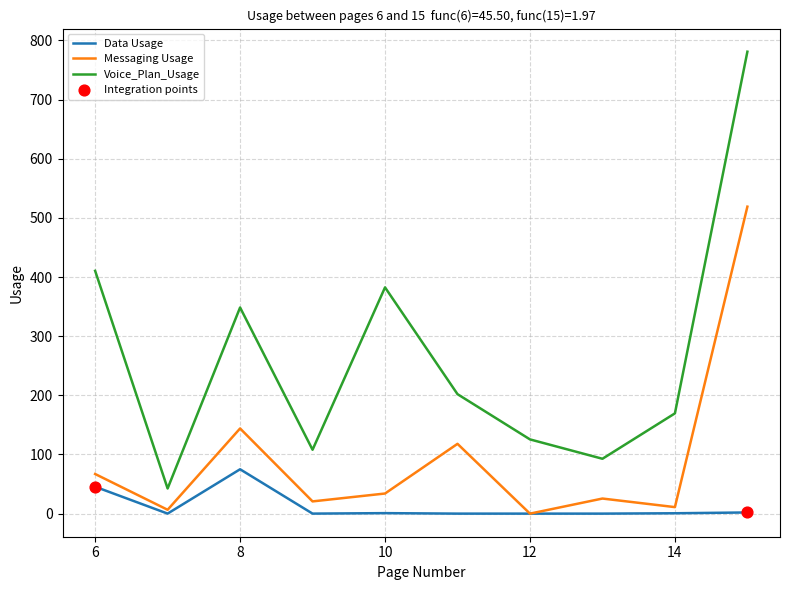

At how many categories does at least one series exceed 296?

4